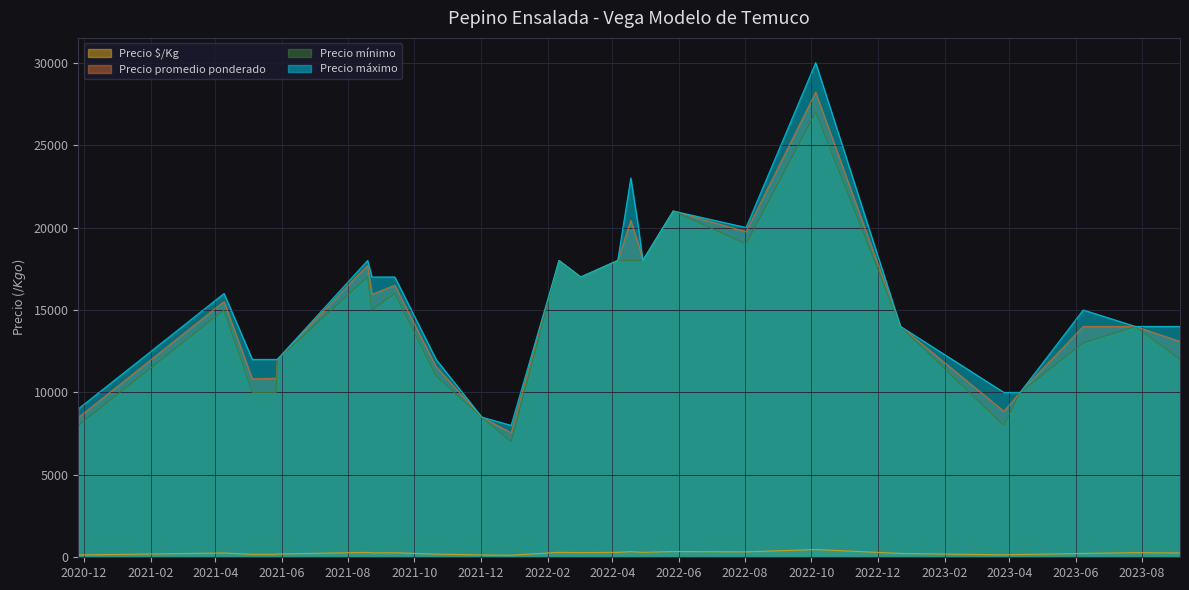

How many interior local valleys does the Precio máximo series have?

4